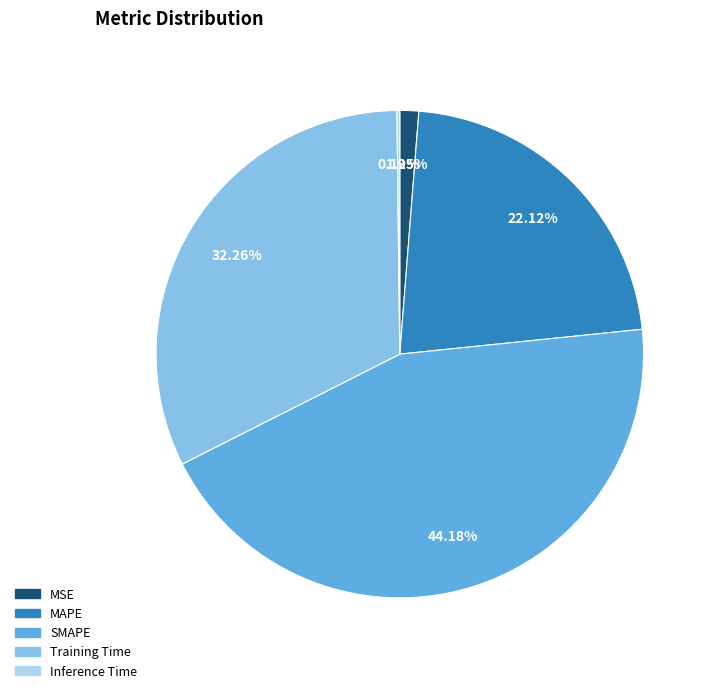

Is it true that MSE is 11% of the pie?

False